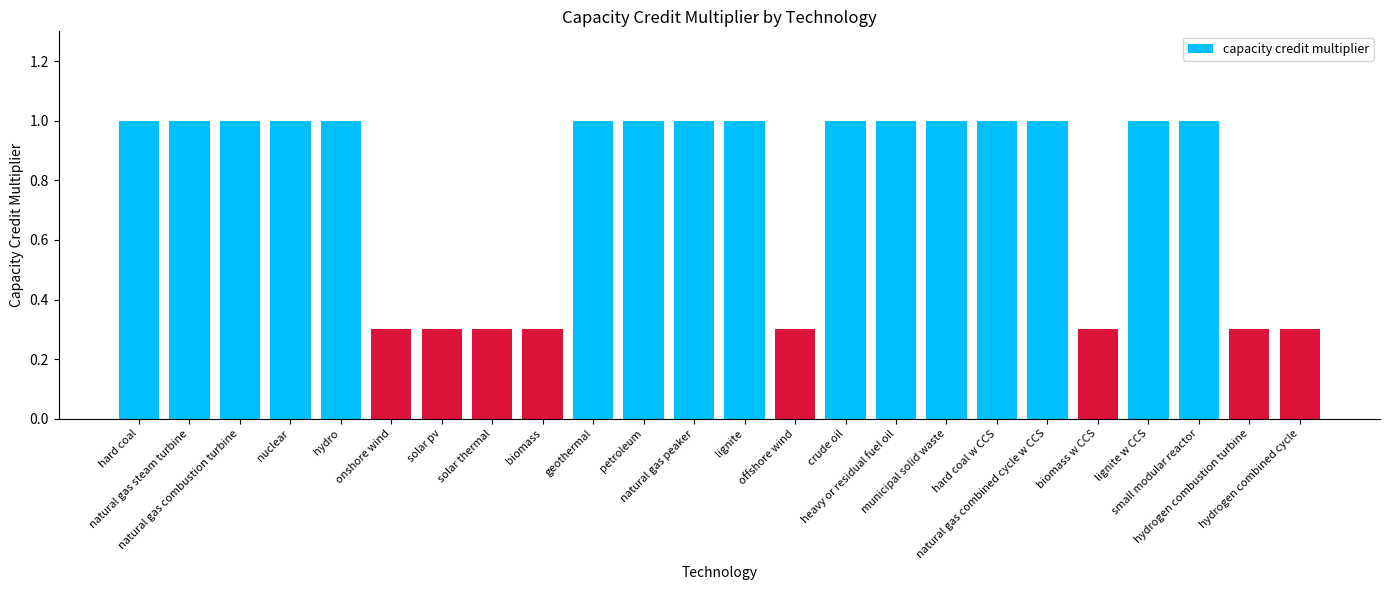

Reading right to left, list all the values displayed in this chart.

hydrogen combined cycle=0.3	hydrogen combustion turbine=0.3	small modular reactor=1.0	lignite w CCS=1.0	biomass w CCS=0.3	natural gas combined cycle w CCS=1.0	hard coal w CCS=1.0	municipal solid waste=1.0	heavy or residual fuel oil=1.0	crude oil=1.0	offshore wind=0.3	lignite=1.0	natural gas peaker=1.0	petroleum=1.0	geothermal=1.0	biomass=0.3	solar thermal=0.3	solar pv=0.3	onshore wind=0.3	hydro=1.0	nuclear=1.0	natural gas combustion turbine=1.0	natural gas steam turbine=1.0	hard coal=1.0